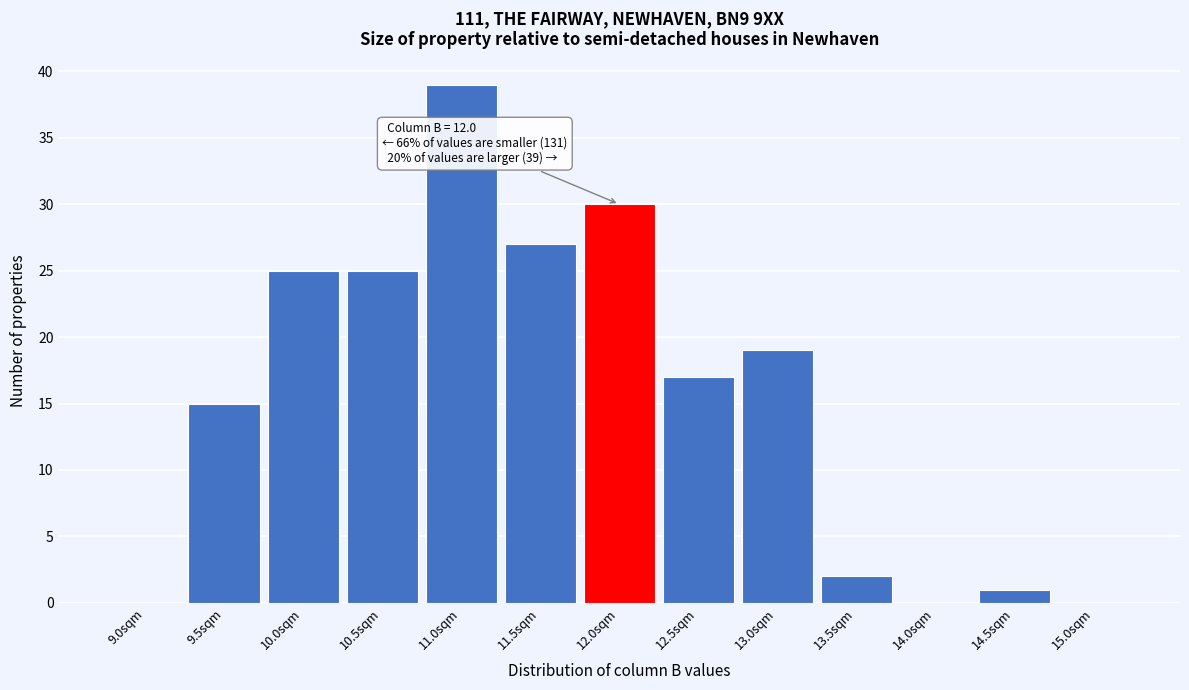

Reading left to right, transcribe all the data shown in this chart.

9.0sqm=0	9.5sqm=15	10.0sqm=25	10.5sqm=25	11.0sqm=39	11.5sqm=27	12.0sqm=30	12.5sqm=17	13.0sqm=19	13.5sqm=2	14.0sqm=0	14.5sqm=1	15.0sqm=0